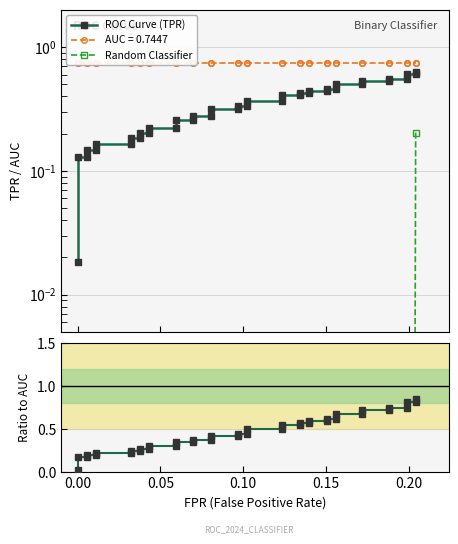

Reading left to right, what are all the values shown in this chart?

0.0	0.1	0.1	0.1	0.1	0.2	0.2	0.2	0.2	0.2	0.2	0.2	0.2	0.3	0.3	0.3	0.3	0.3	0.3	0.3	0.3	0.4	0.4	0.4	0.4	0.4	0.4	0.4	0.4	0.5	0.5	0.5	0.5	0.5	0.5	0.6	0.6	0.6	0.6	0.6